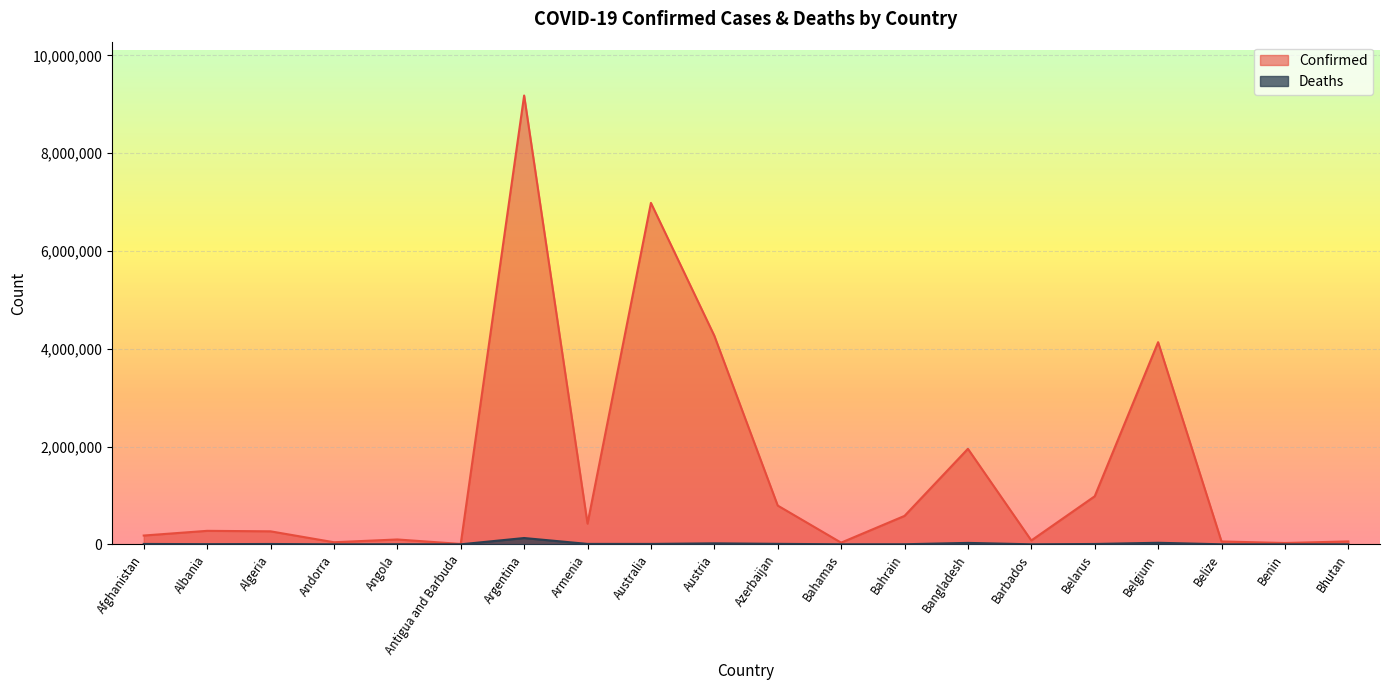

Is it true that Confirmed equals 55991 at Andorra?

False